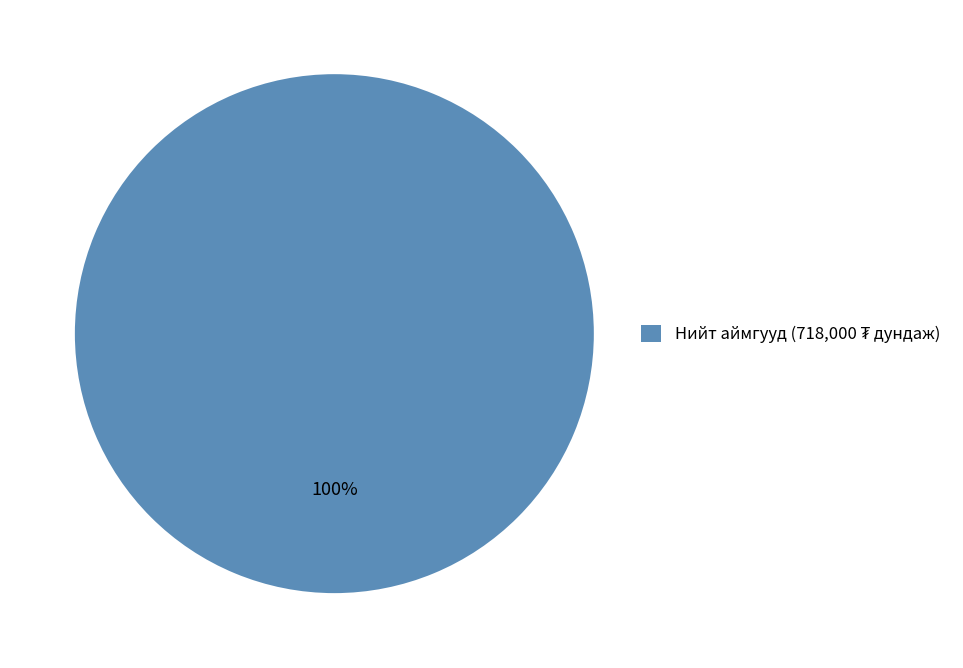

Does any single category account for the majority?

Yes